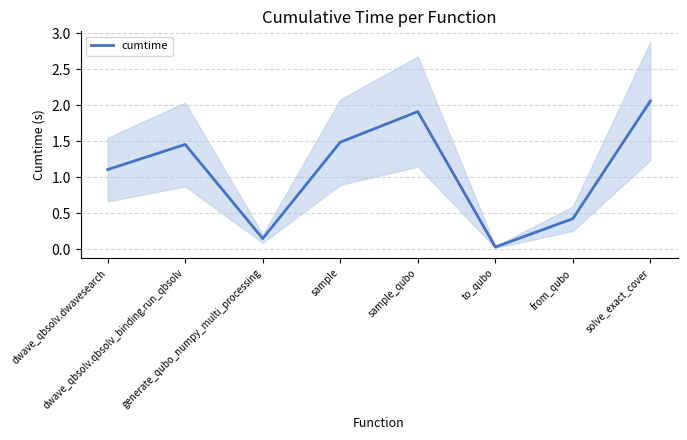

Count the number of data series in this chart.

1